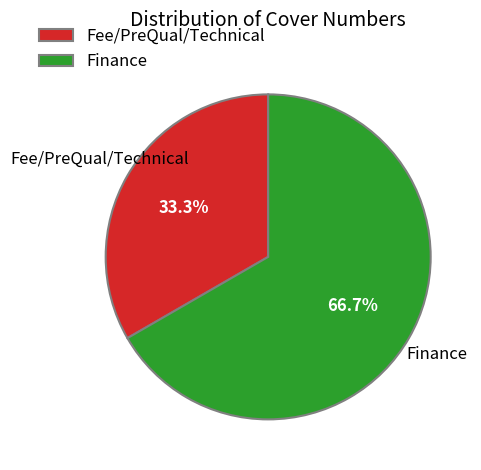

Combined, do Fee/PreQual/Technical and Finance account for over 50%?

Yes